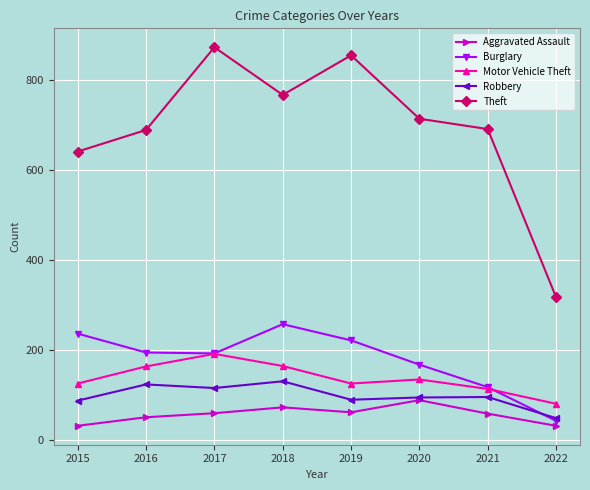

True or false: Aggravated Assault has a value of 125 at 2020.

False